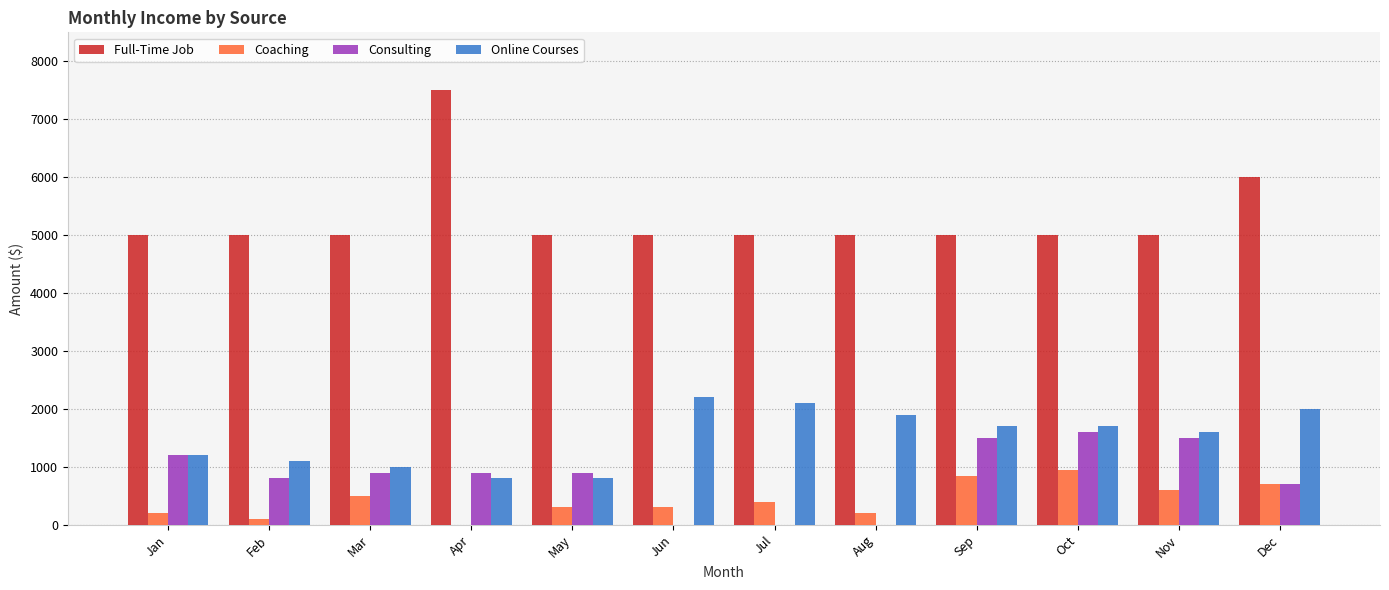

What is the greatest value displayed?

7500